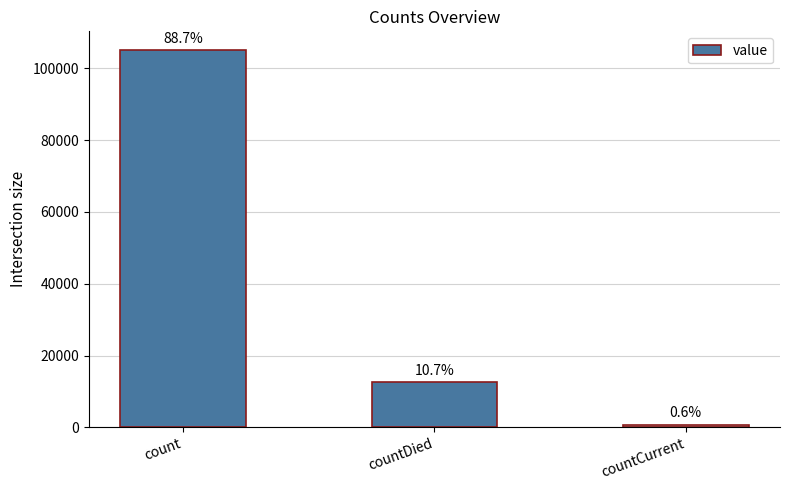

True or false: the data shows 12616 at countDied.

True